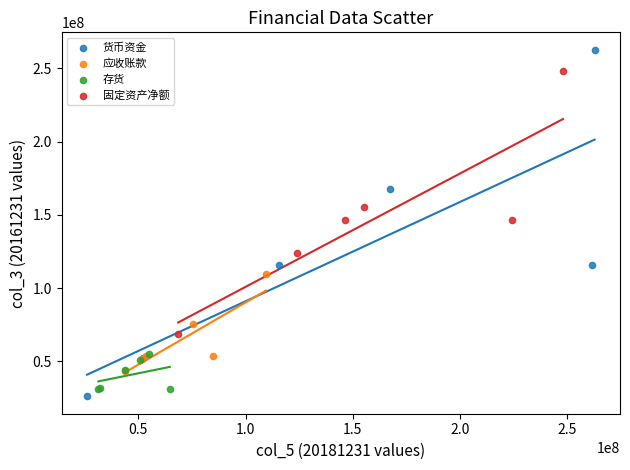

Which series has the largest Y range (max minus min)?

货币资金